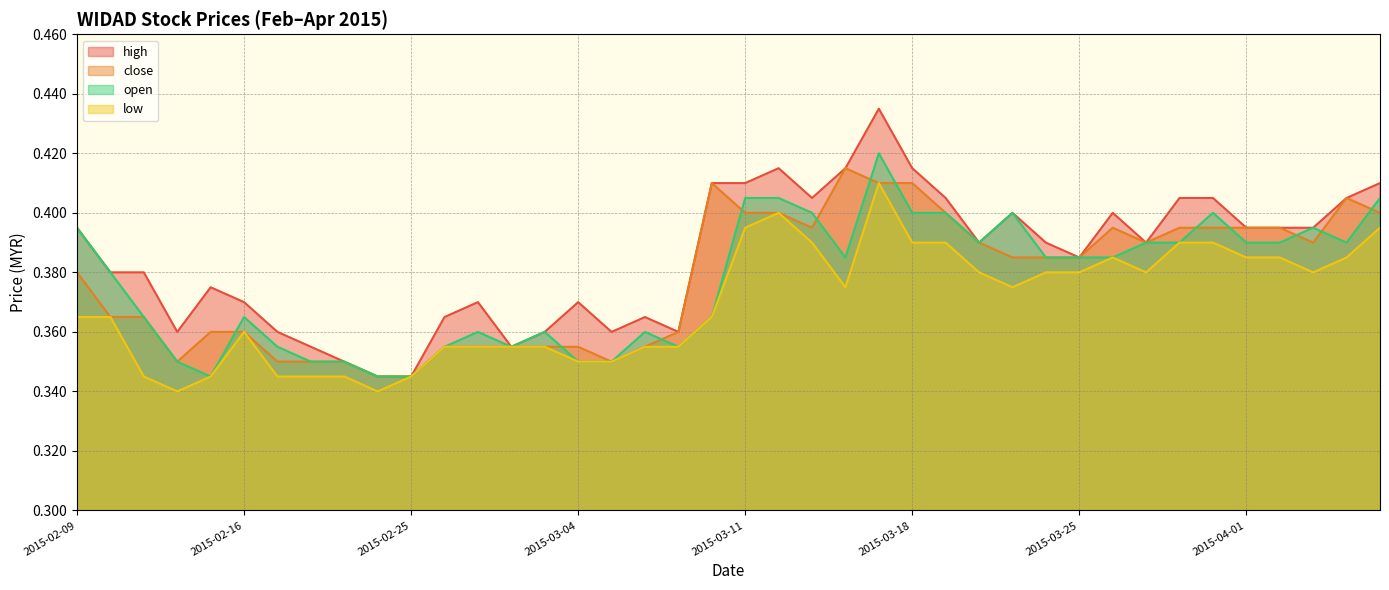

True or false: open has a value of 0.1 at 2015-03-03.

False